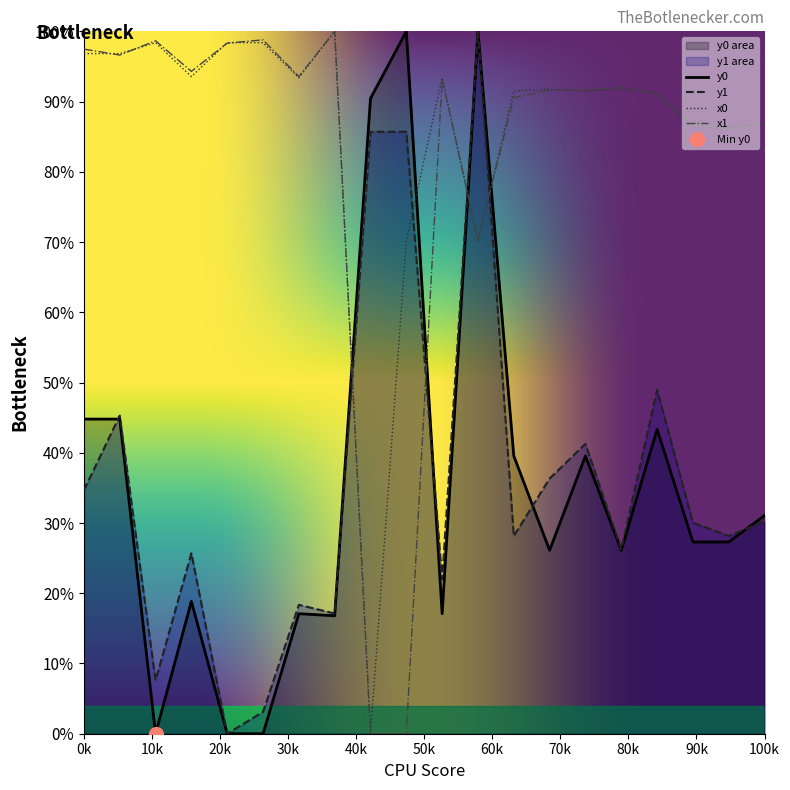

At how many categories does at least one series exceed 34?

20